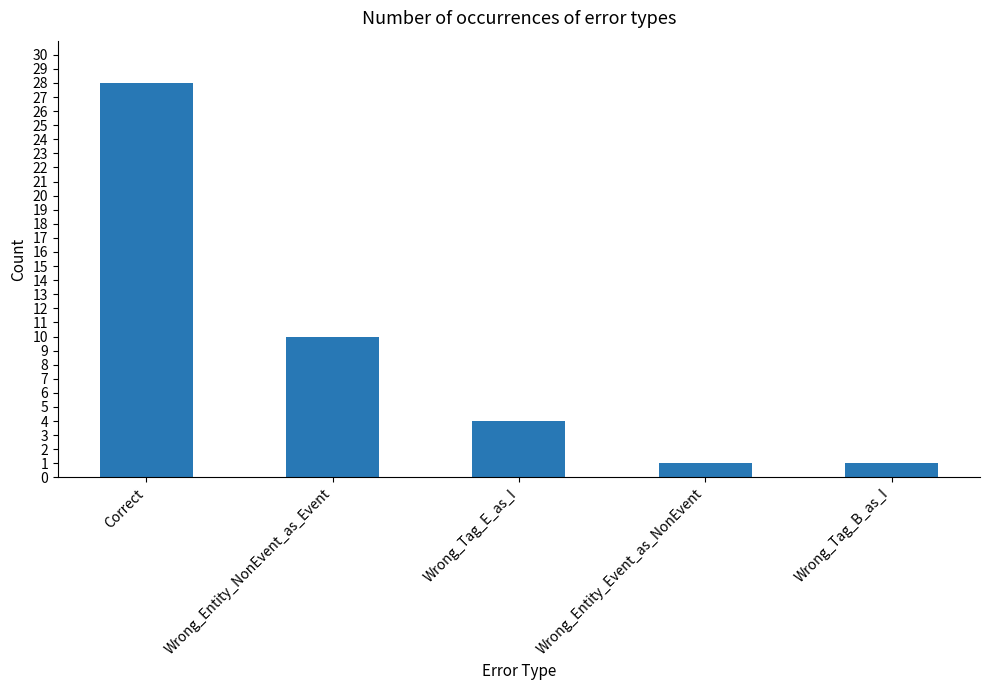

What is the ratio of the value at Correct to the value at Wrong_Tag_B_as_I?

28.0